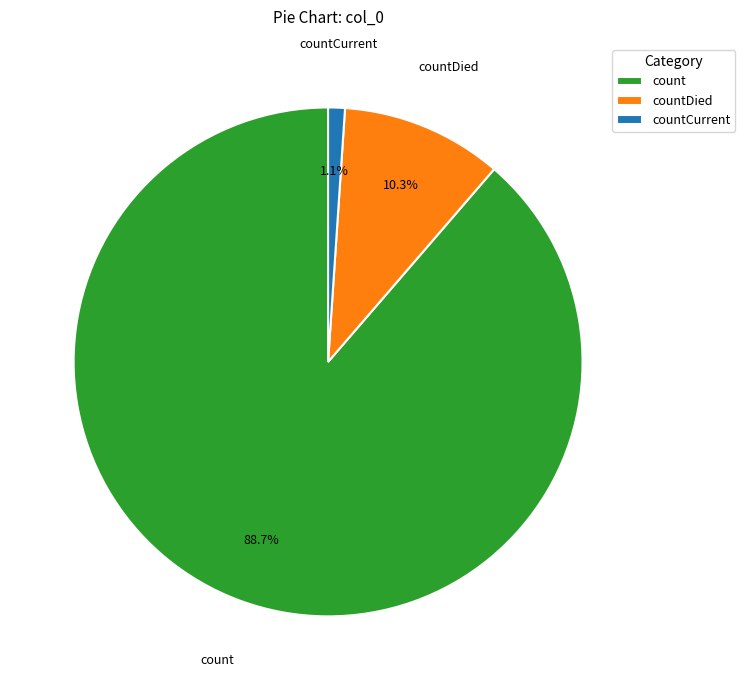

Is there any slice that represents more than half of the pie?

Yes